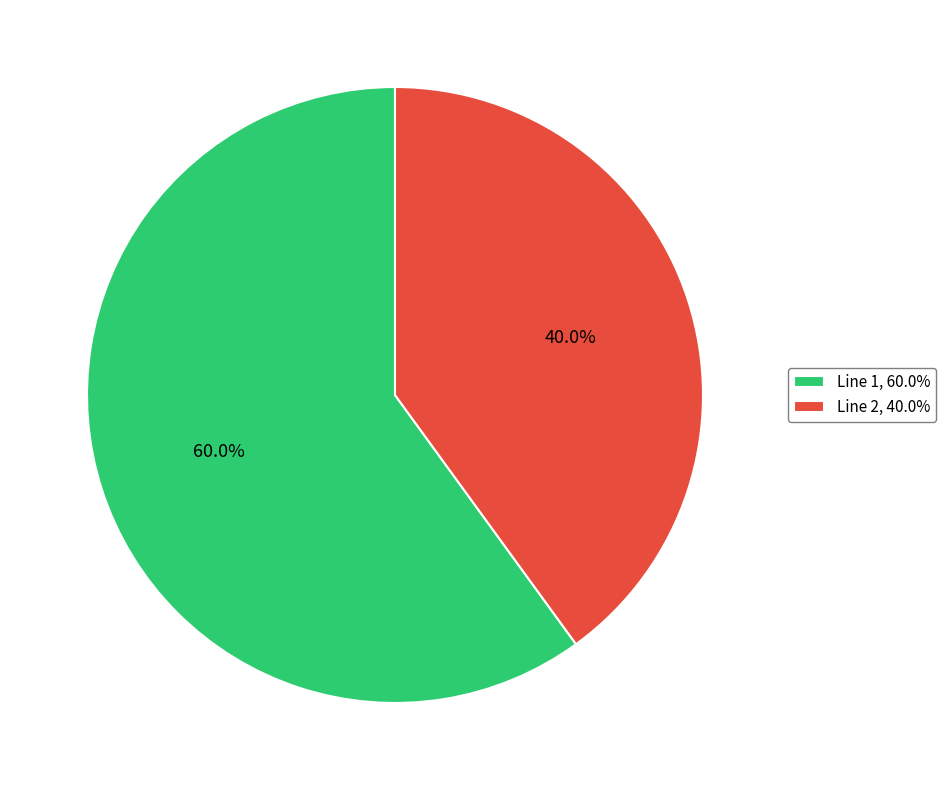

How many segments does this pie chart have?

2